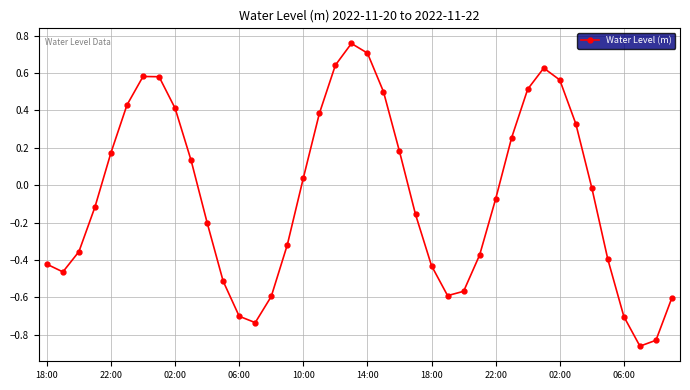

What is the difference between the maximum and minimum values?

1.6